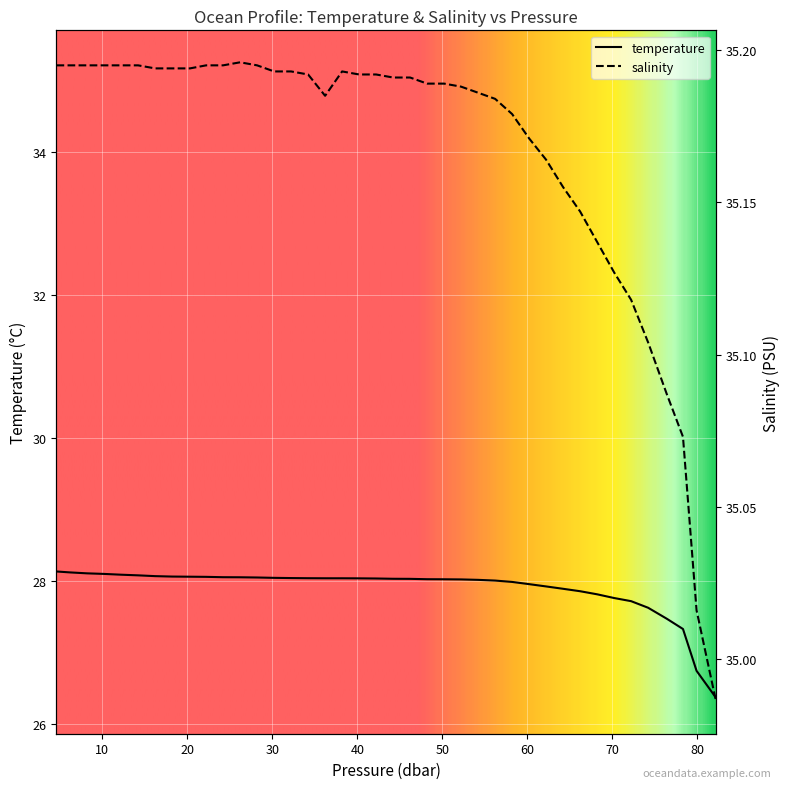

True or false: temperature and salinity intersect in this chart.

False